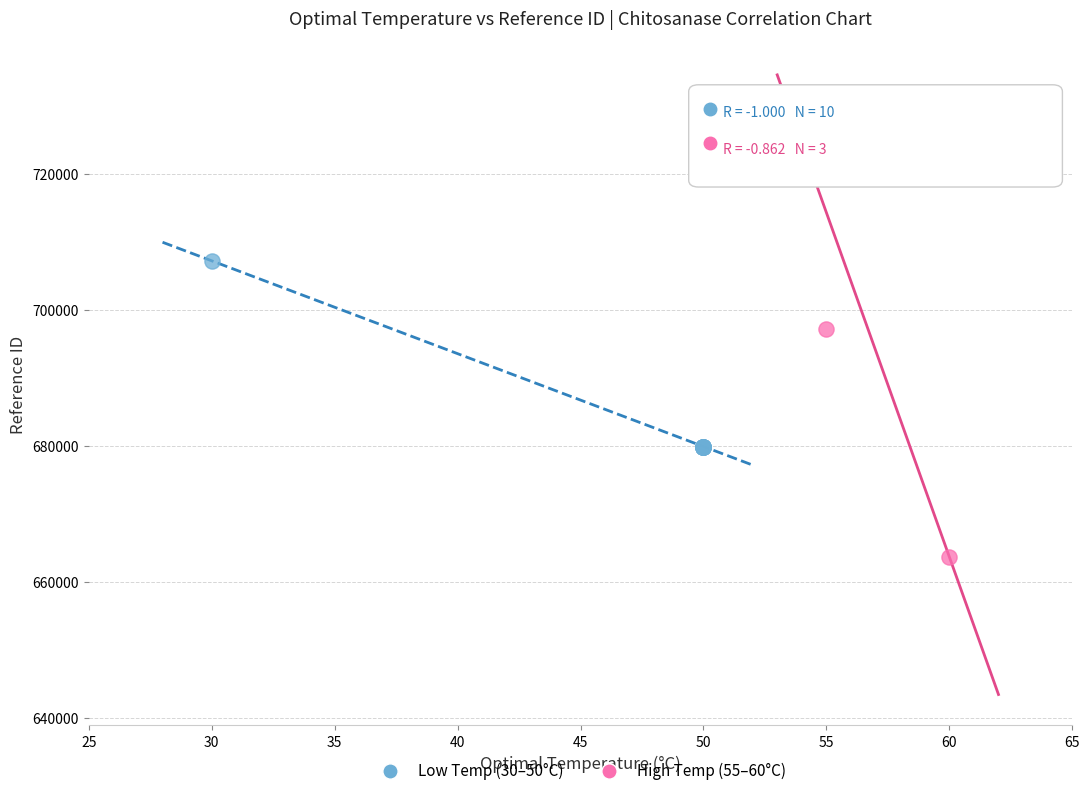

Which series contains the lowest Y value?

High Temp (55–60°C)